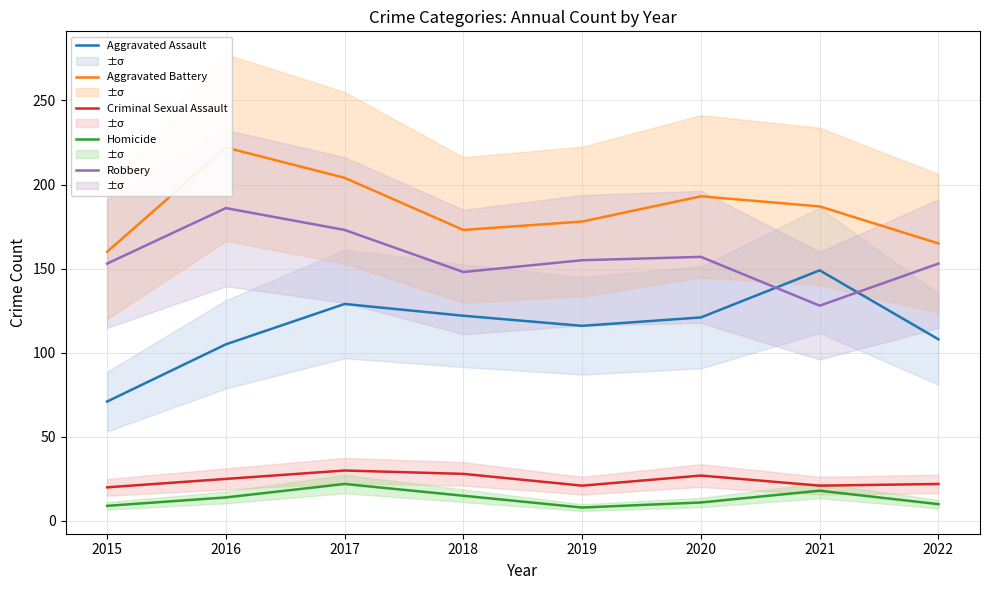

How many interior local peaks does the Aggravated Battery series have?

2